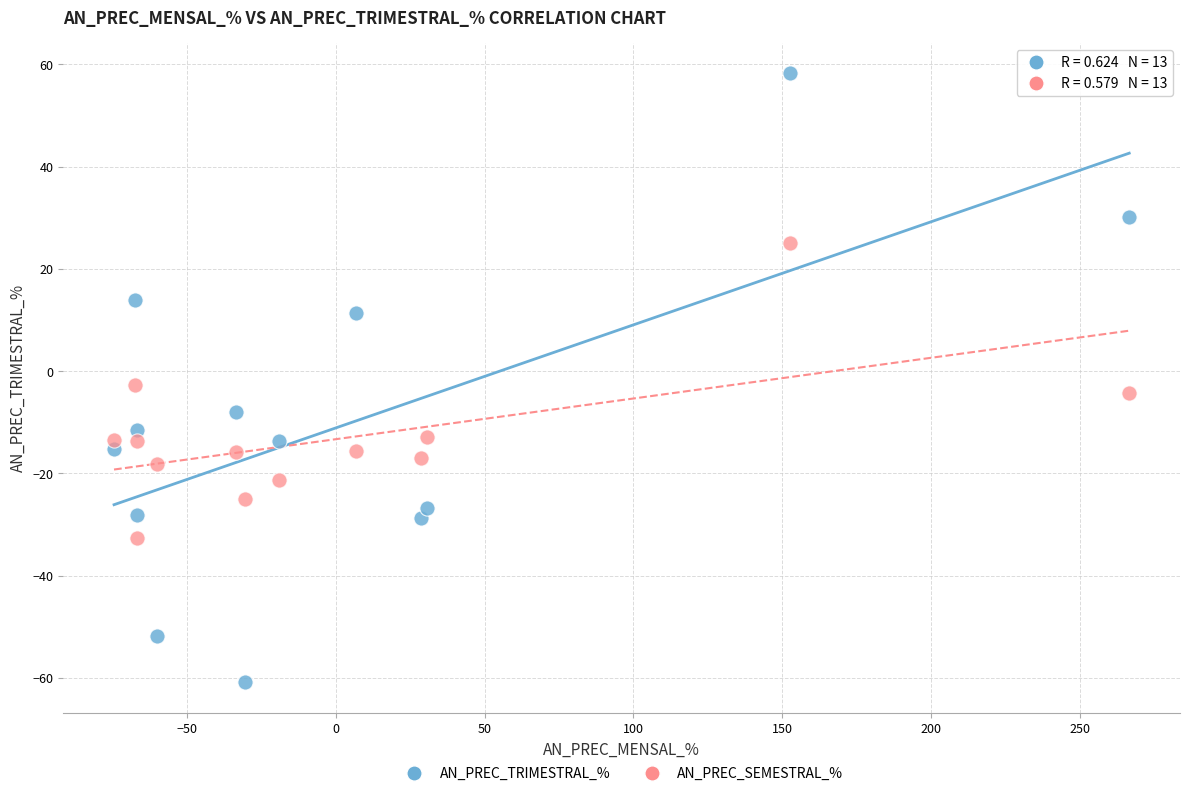

Across all data points, what is the range of X values (max minus min)?

341.1